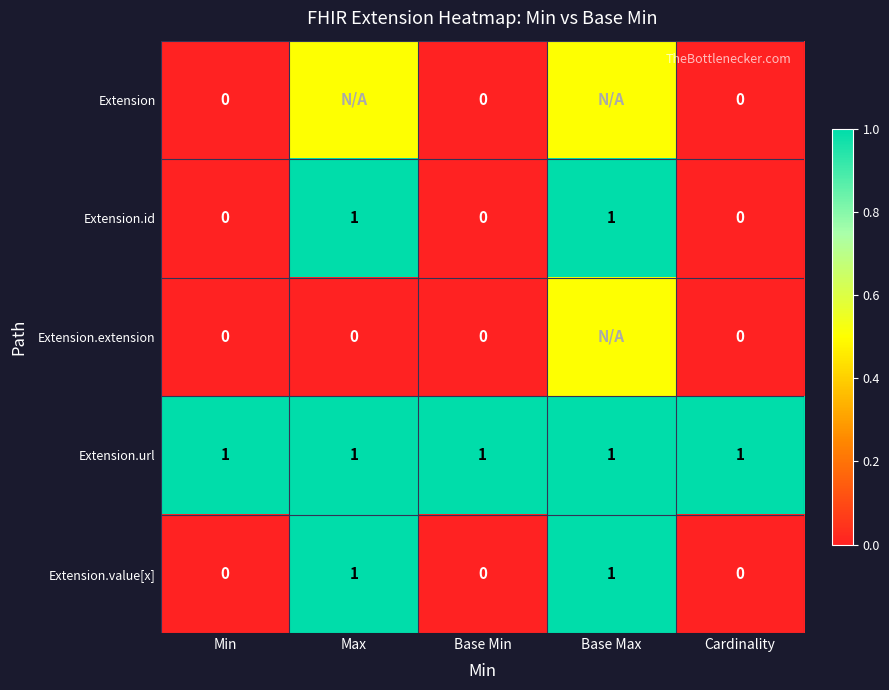

Count the Extension.id values in the range 0 to 1.

5